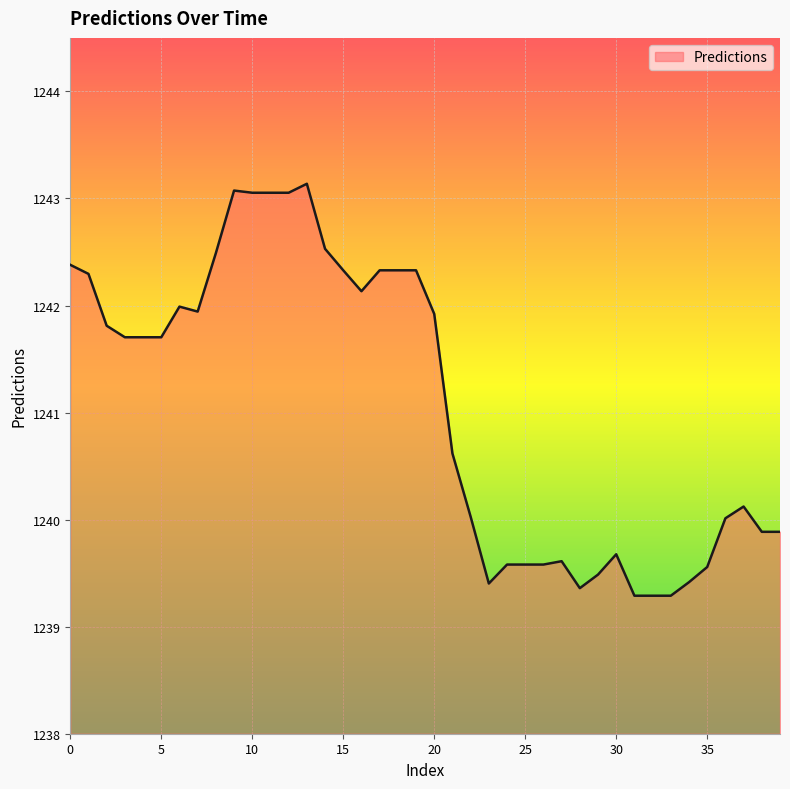

What is the maximum value shown in the chart?

1243.1